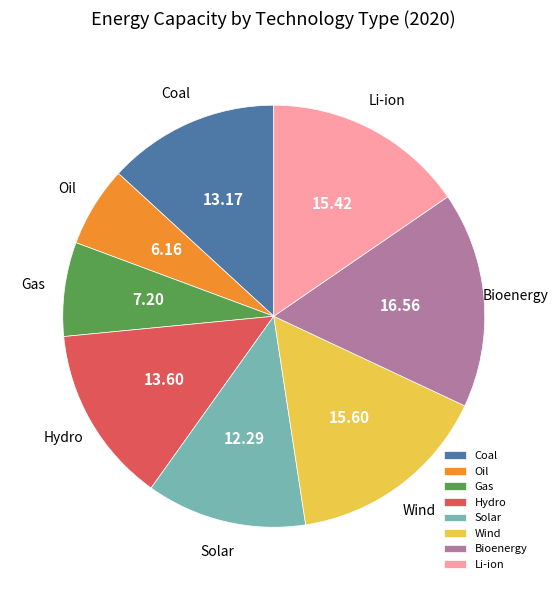

Which slice is the smallest?

Oil